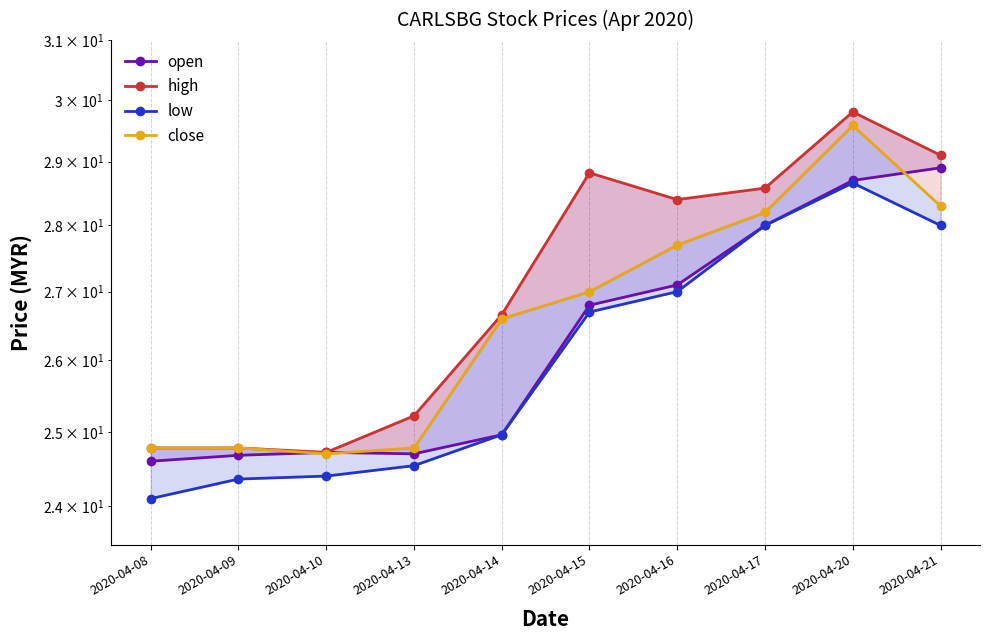

Reading left to right, extract all data points from this chart.

open: 24.6	24.7	24.7	24.7	25.0	26.8	27.1	28.0	28.7	28.9
high: 24.8	24.8	24.7	25.2	26.7	28.8	28.4	28.6	29.8	29.1
low: 24.1	24.4	24.4	24.5	25.0	26.7	27.0	28.0	28.7	28.0
close: 24.8	24.8	24.7	24.8	26.6	27.0	27.7	28.2	29.6	28.3